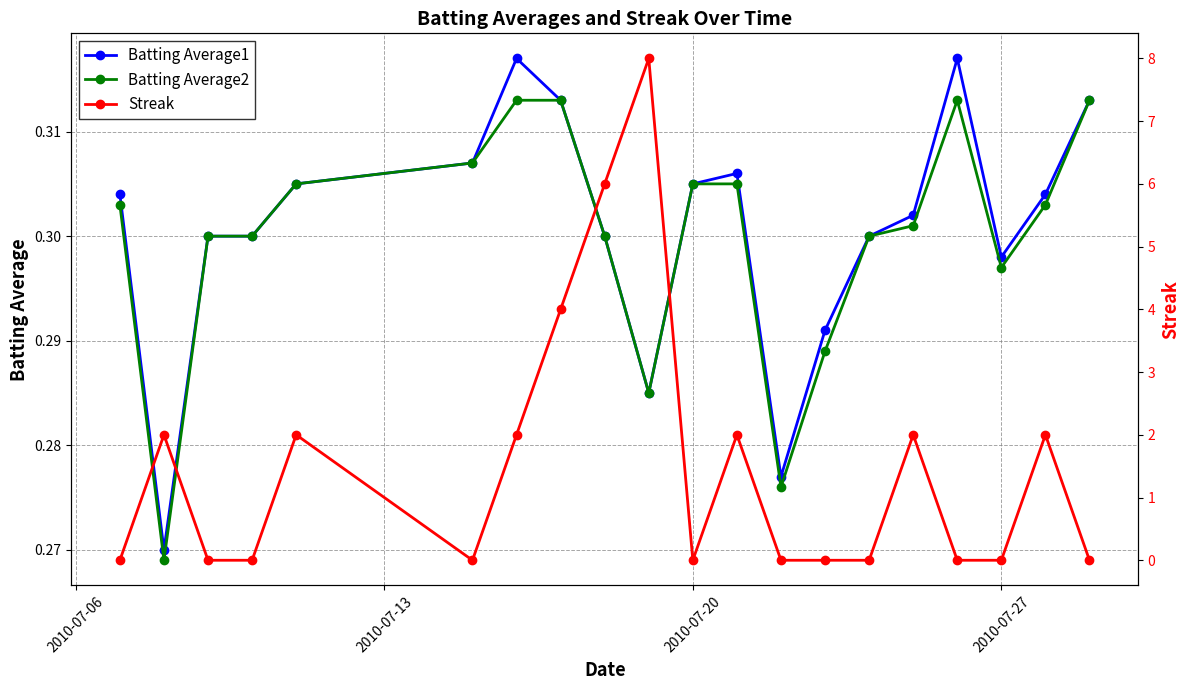

Which series has the widest spread of values?

Streak